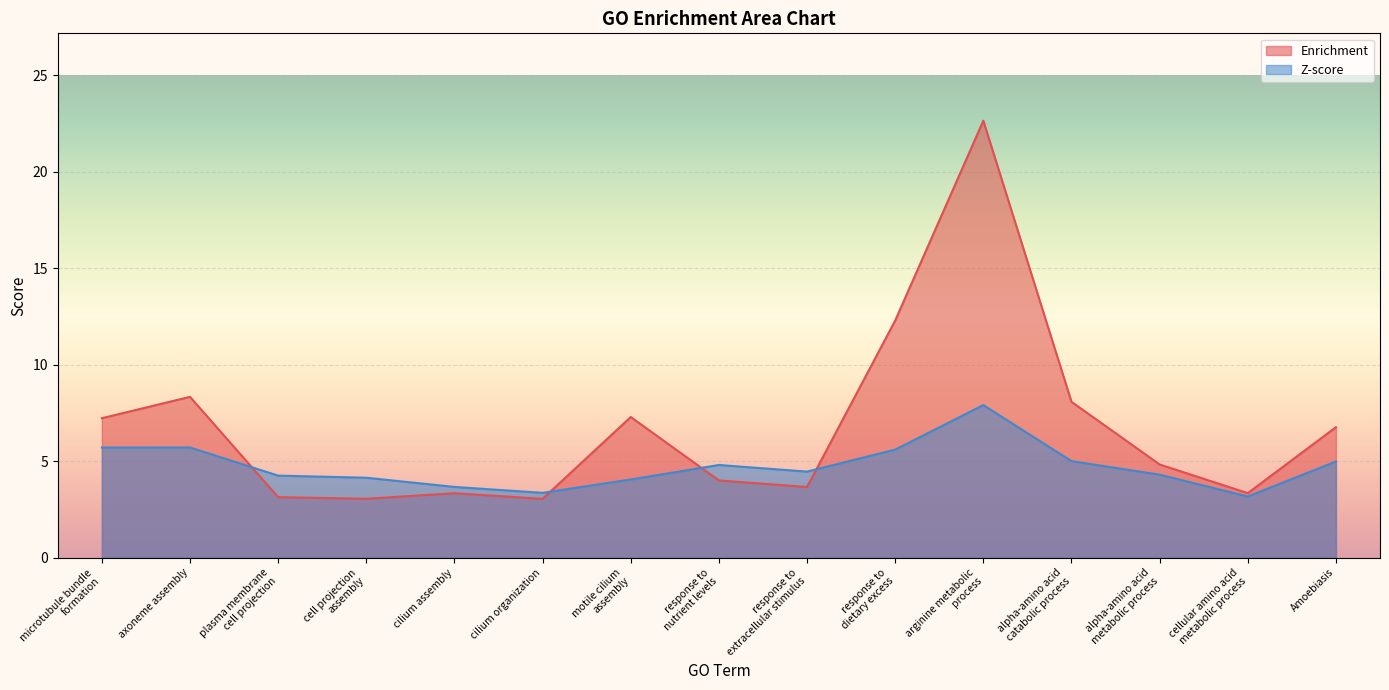

Between which two adjacent categories do Z-score and Enrichment first intersect?

axoneme assembly and plasma membrane
cell projection